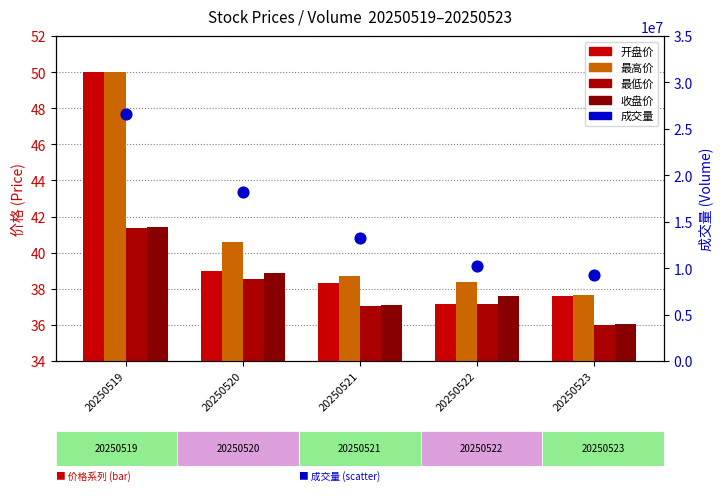

Which series contains the lowest Y value?

最低价